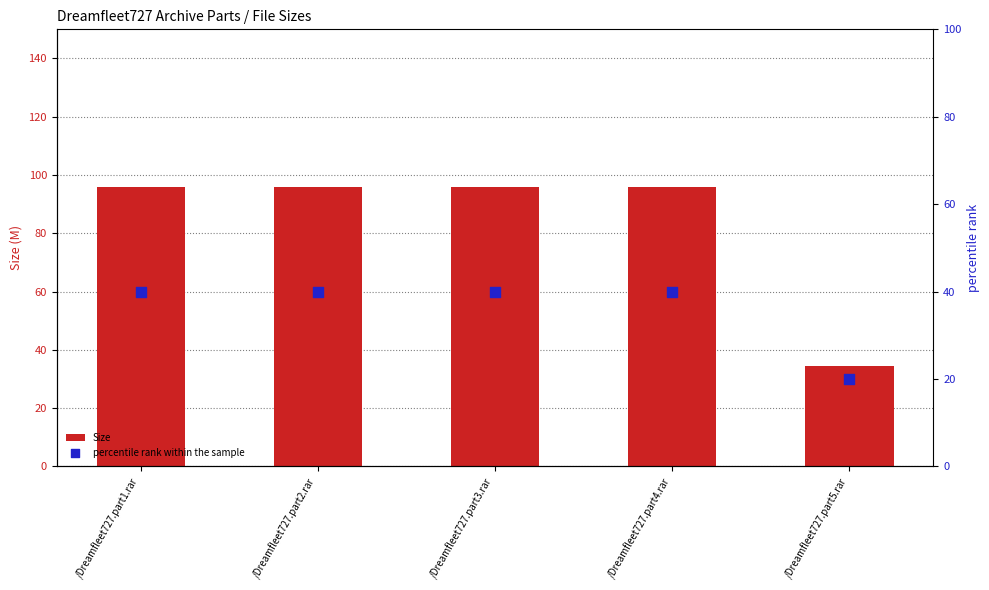

Which series reaches the maximum Y coordinate?

Size